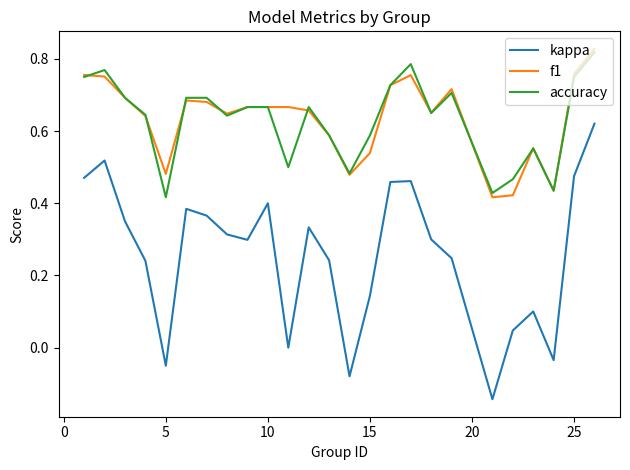

Which series has the widest spread of values?

kappa